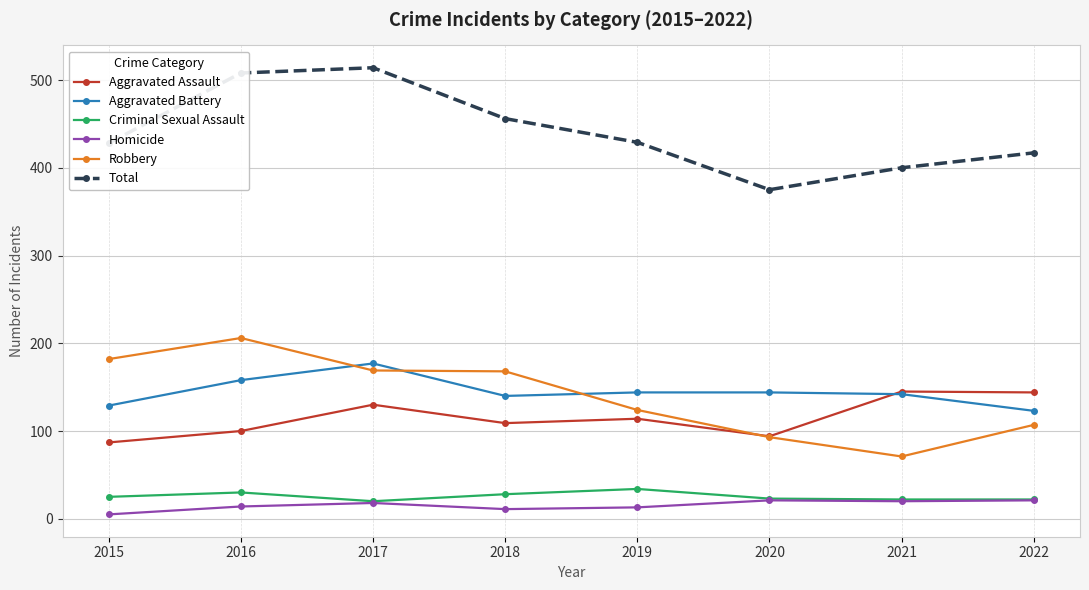

Is the value of Aggravated Assault at 2016 greater than the value of Aggravated Battery at 2018?

No